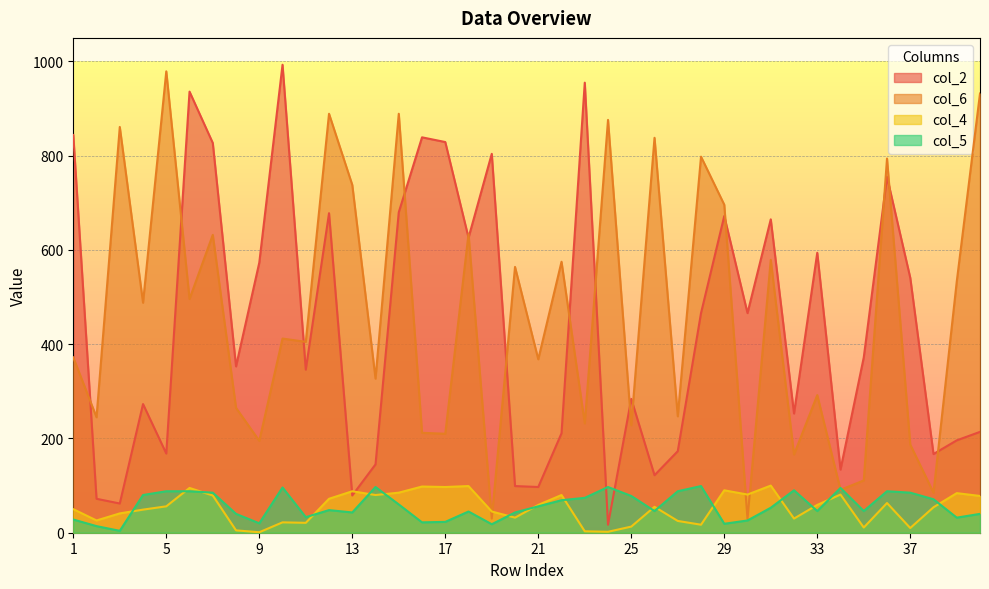

What is the total value across all series at 31?

1397